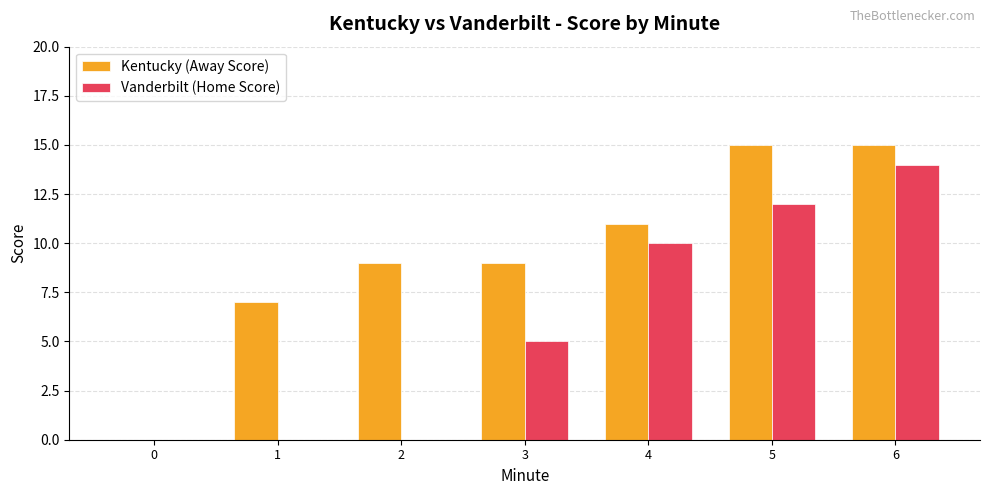

Reading left to right, transcribe all the data shown in this chart.

Kentucky (Away Score): 0	7	9	9	11	15	15
Vanderbilt (Home Score): 0	0	0	5	10	12	14